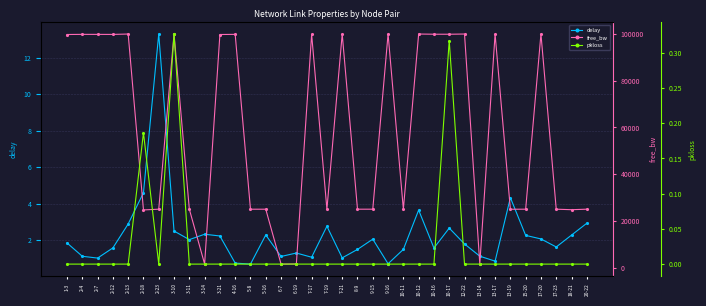

Which category has the lowest value in the pkloss series?

1-3